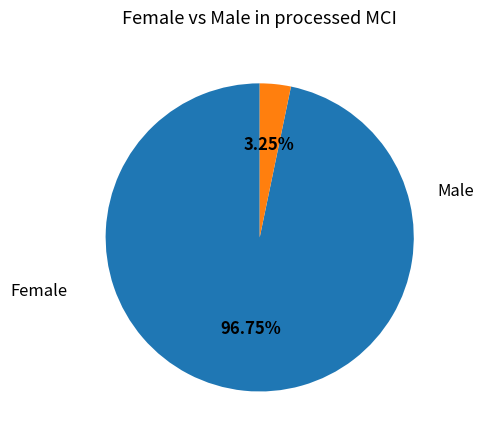

To the nearest percent, what is the average slice percentage?

50%